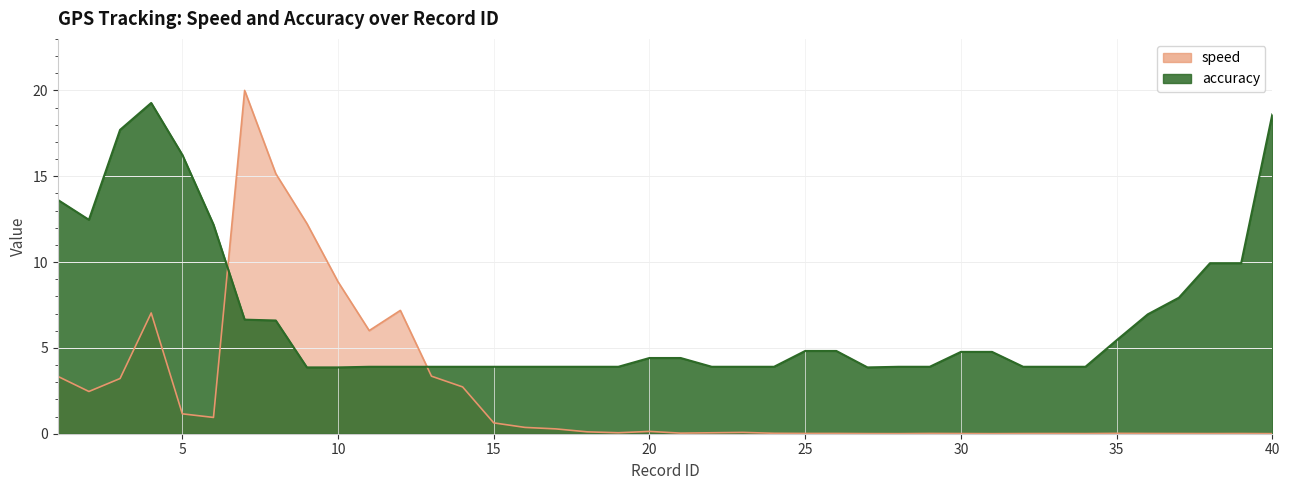

At which label is speed closest to 10?

10